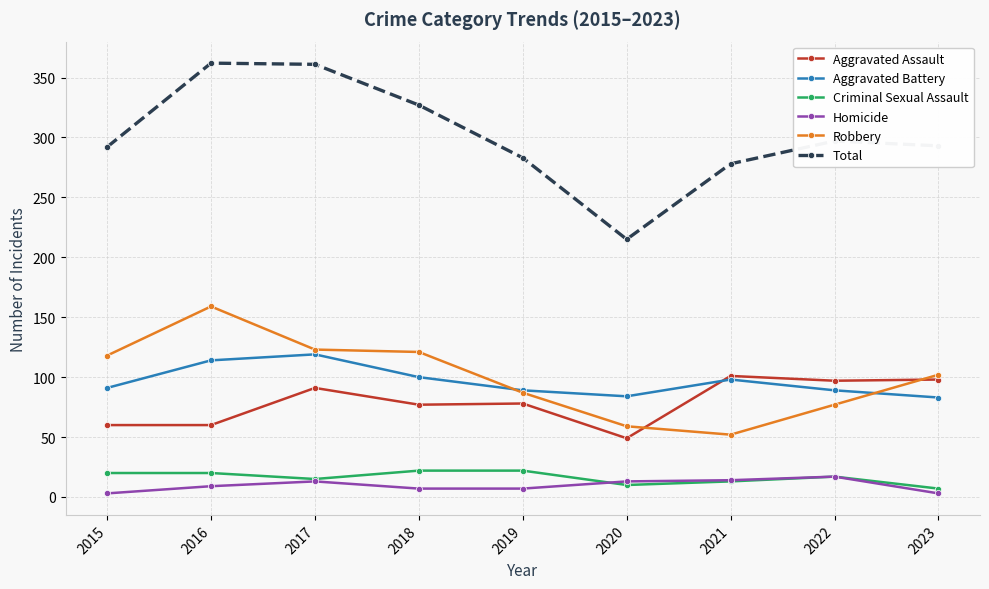

Which series changed the most between 2016 and 2023?

Total